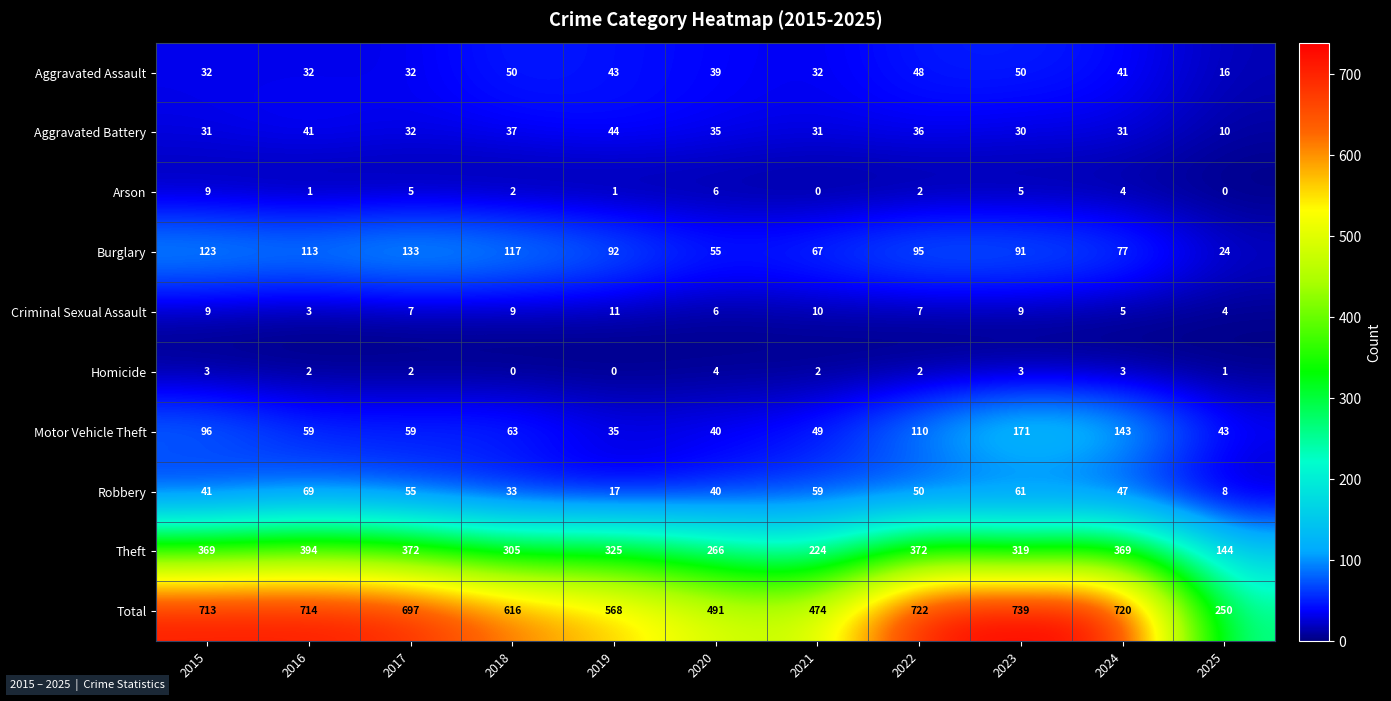

Is it true that Criminal Sexual Assault equals 15 at 2018?

False